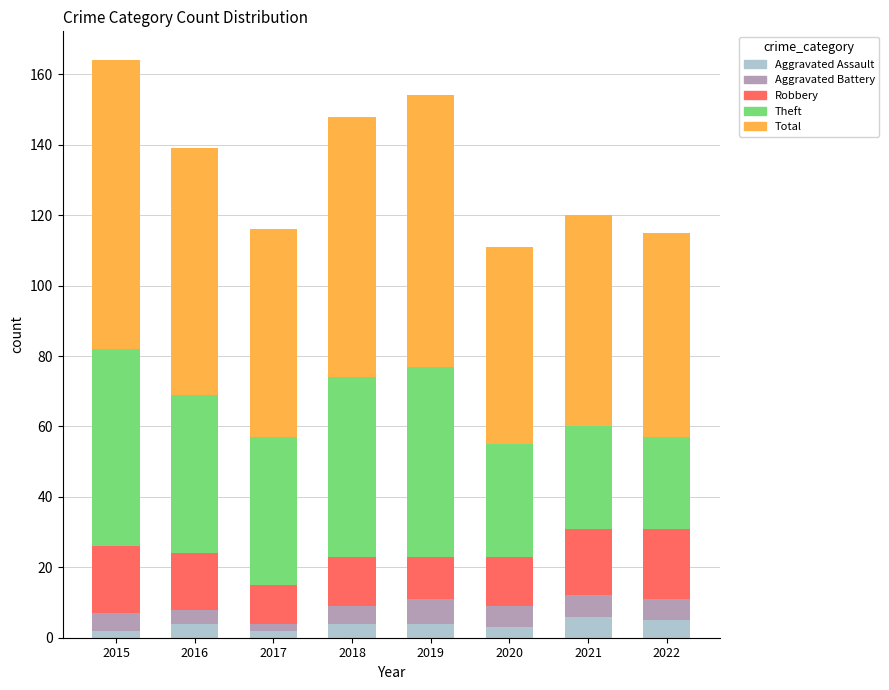

What is the highest value of the Aggravated Assault series?

6